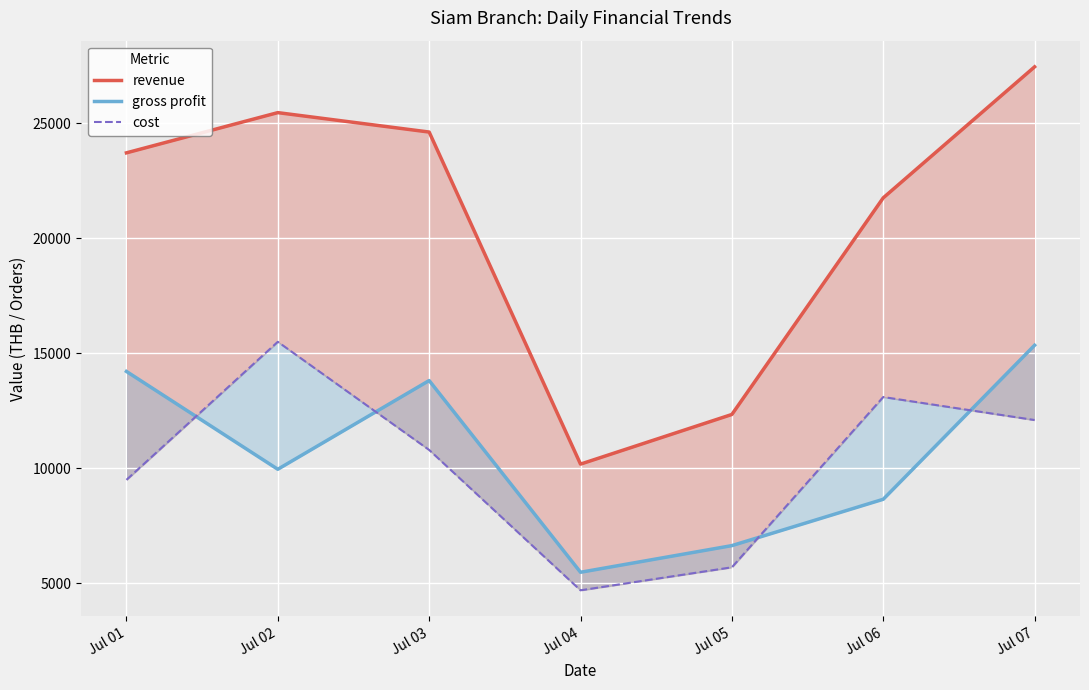

What is the sum of all revenue values?

145520